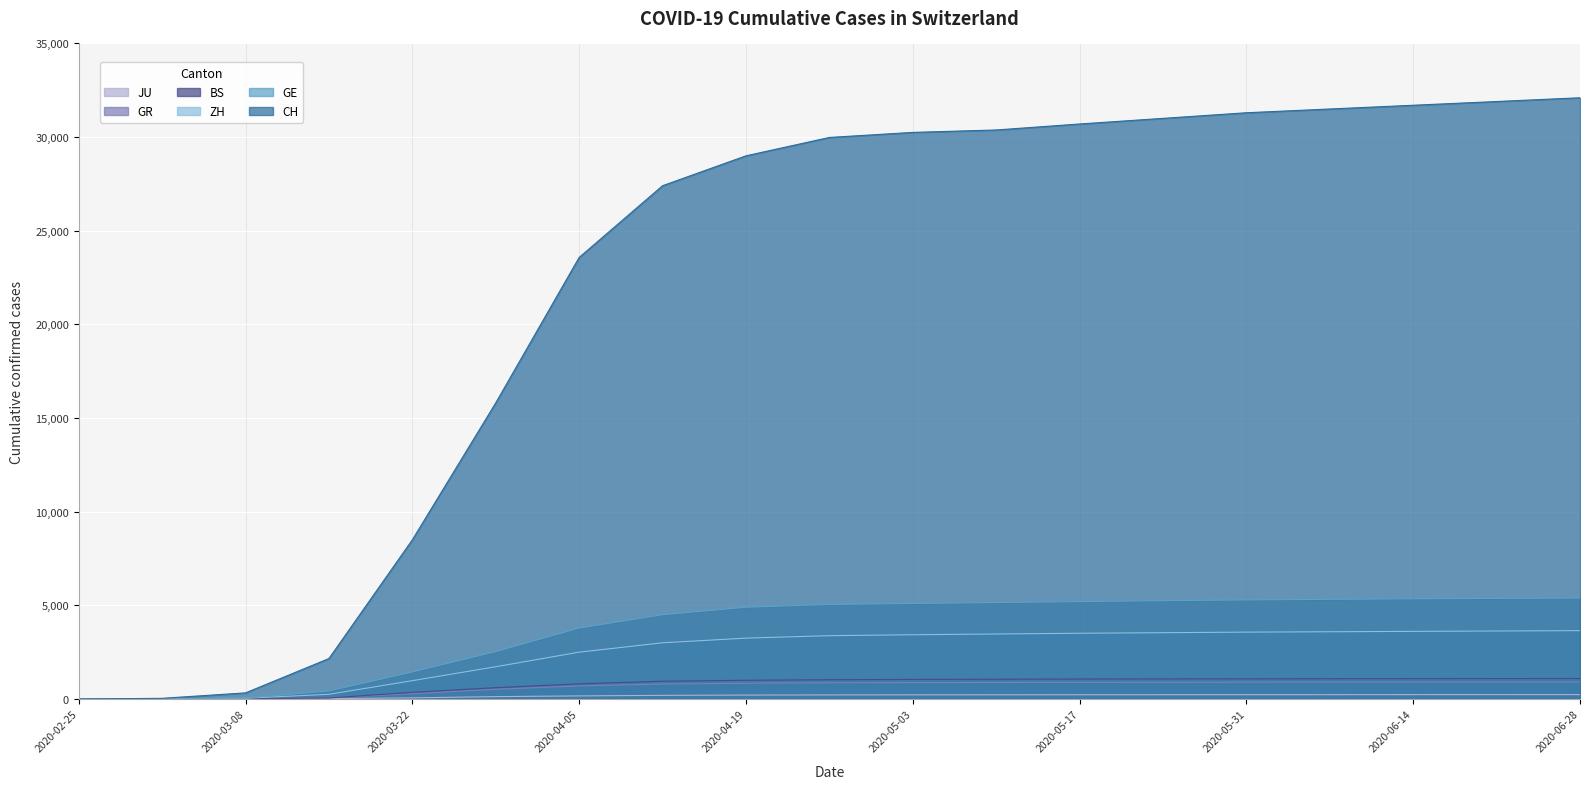

What is the difference between the maximum and second lowest values in the BS series?

1094